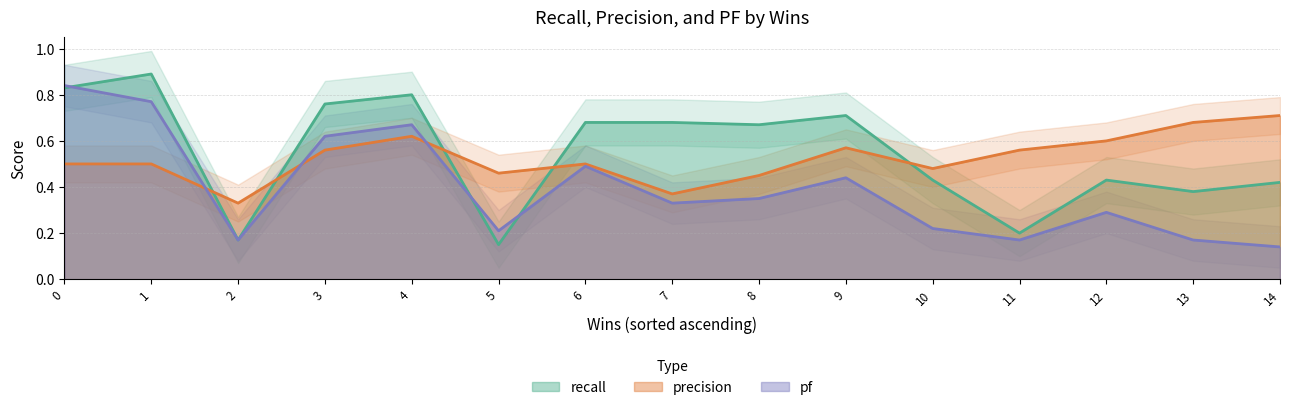

What is the difference between the precision values at 13 and 0?

0.2